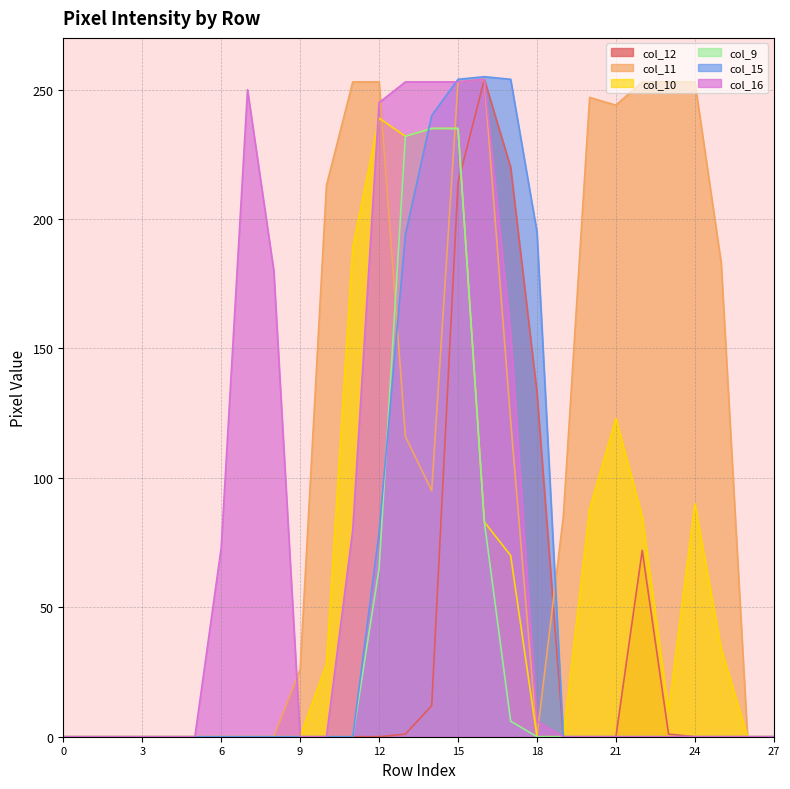

Which series has the widest spread of values?

col_15